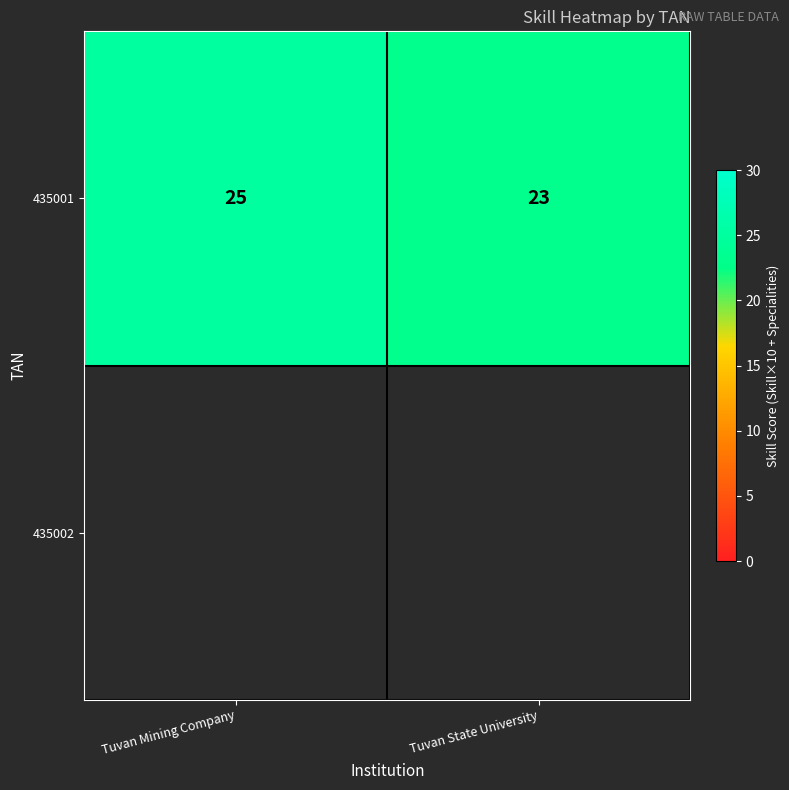

Reading left to right, extract all data points from this chart.

Tuvan Mining Company=25	Tuvan State University=23